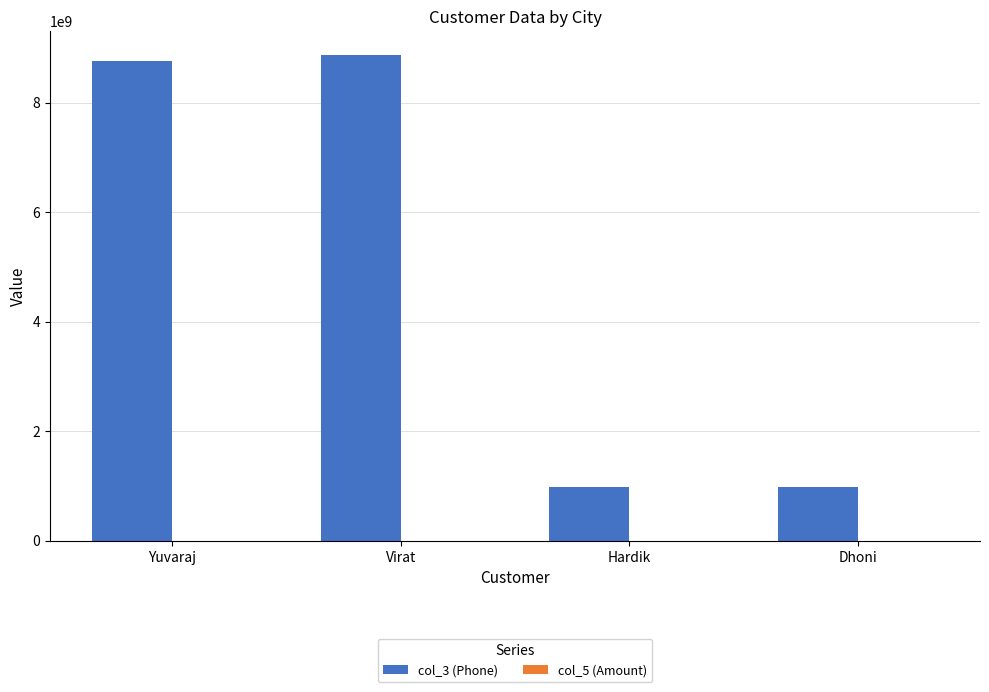

True or false: col_3 (Phone) has a value of 13671116070 at Virat.

False